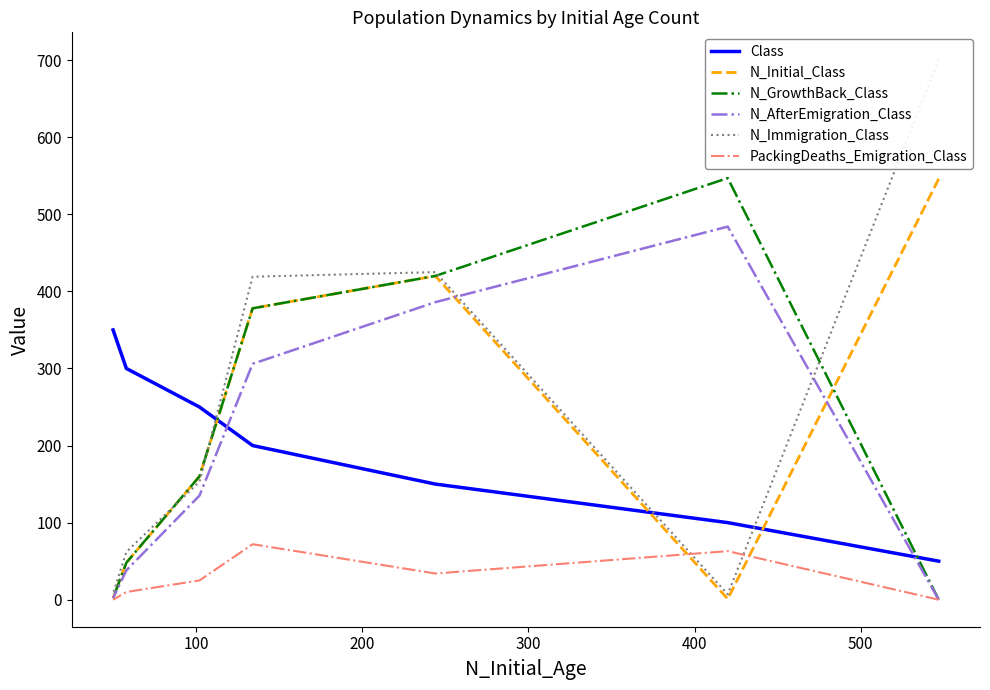

What is the sum of the N_GrowthBack_Class values at 100 and 500?

595